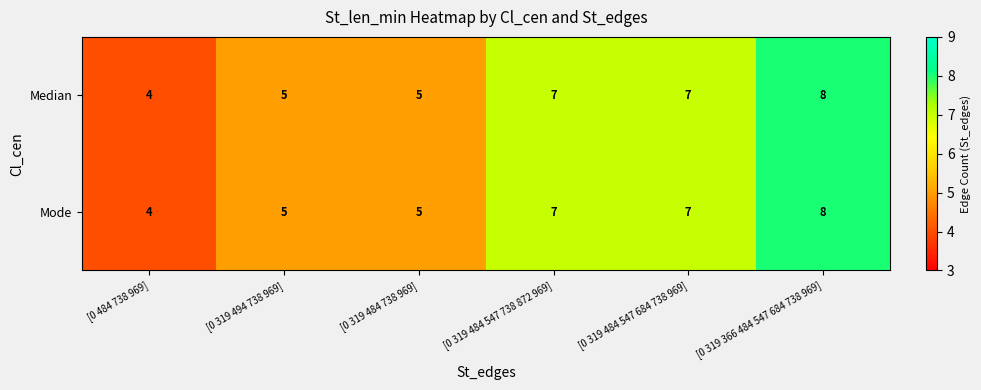

Is it true that Mode equals 14 at [0 319 366 484 547 684 738 969]?

False